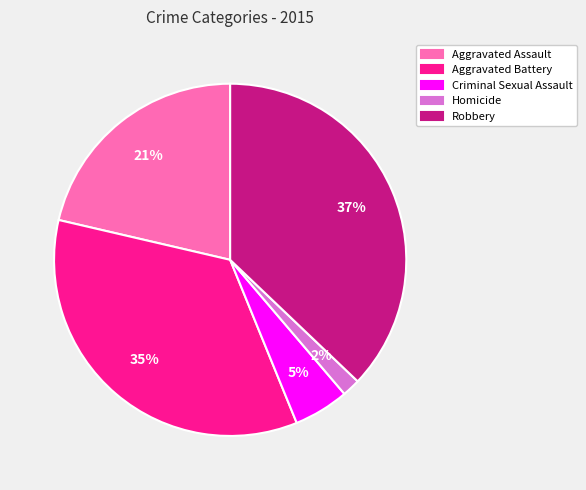

To the nearest percent, what percentage of the pie is Robbery?

37%